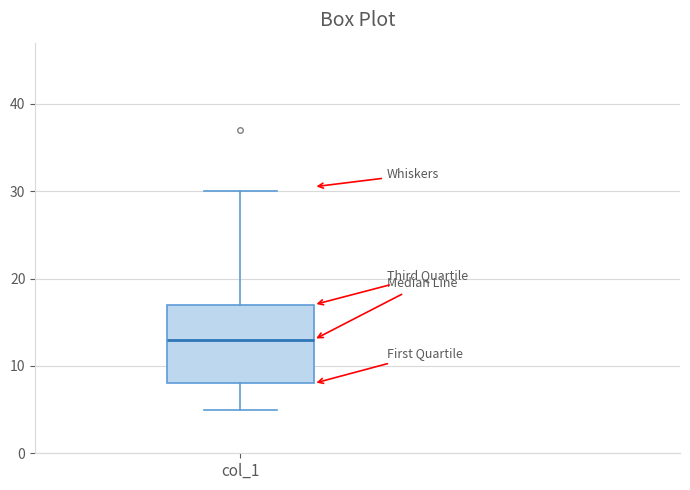

Read this box plot against the y-axis: the position of the median line, the range covered by the box, and the ends of both whiskers. The values are not printed on the chart, so give them approximately, as read against the axis.

median 13, box 8 to 17, whiskers 5 to 30